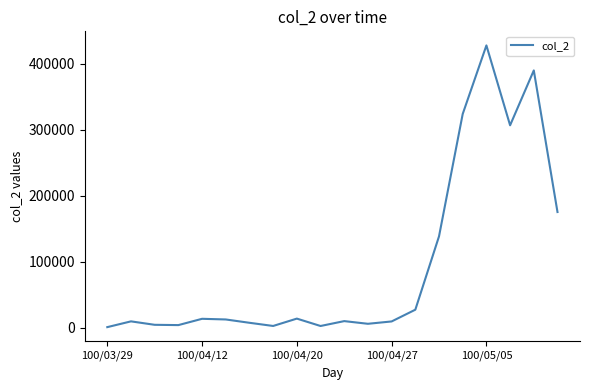

How many series are shown in this chart?

1